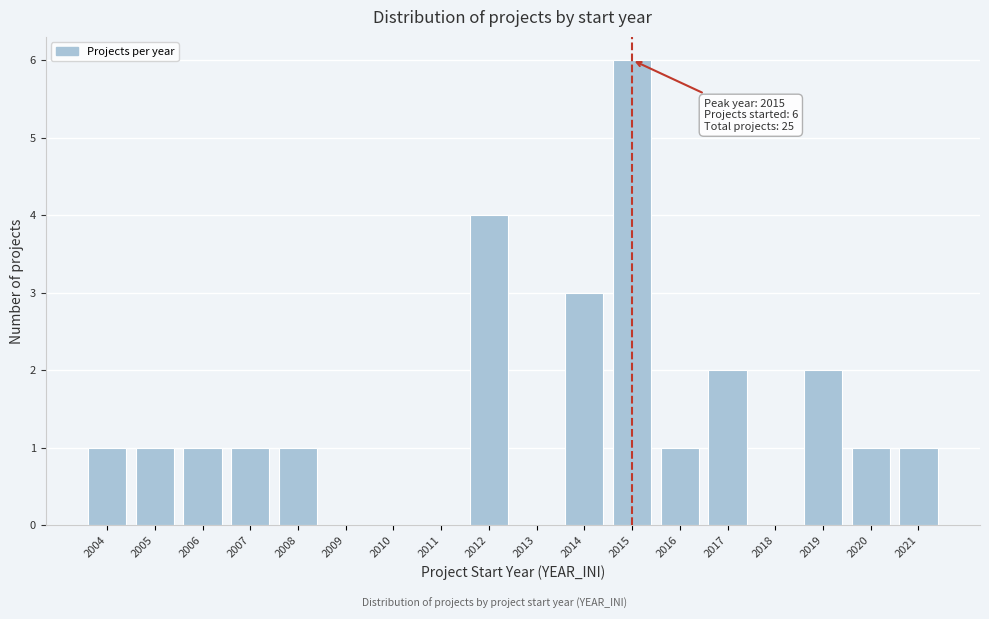

Which range on the x-axis has the tallest bar?

2014.5 to 2015.5